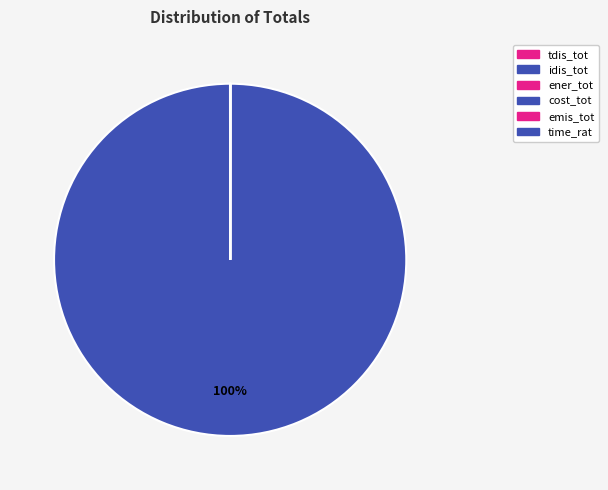

Which category has the biggest portion of the pie?

idis_tot